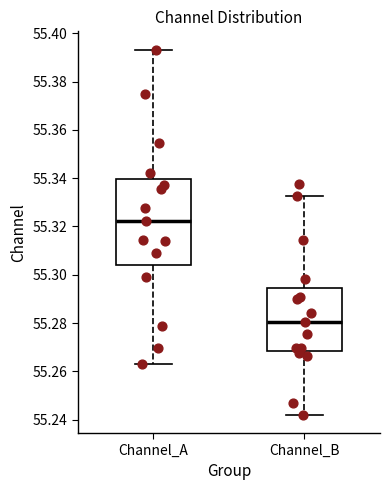

Reading left to right, transcribe this box plot: for each box, give where its median line is, the range the box spans, and where its two whiskers end, as read against the y-axis. The values are not printed on the chart, so give them approximately, as read against the axis.

Channel_A: median 55.322, box 55.304 to 55.340, whiskers 55.264 to 55.394
Channel_B: median 55.280, box 55.268 to 55.294, whiskers 55.242 to 55.332